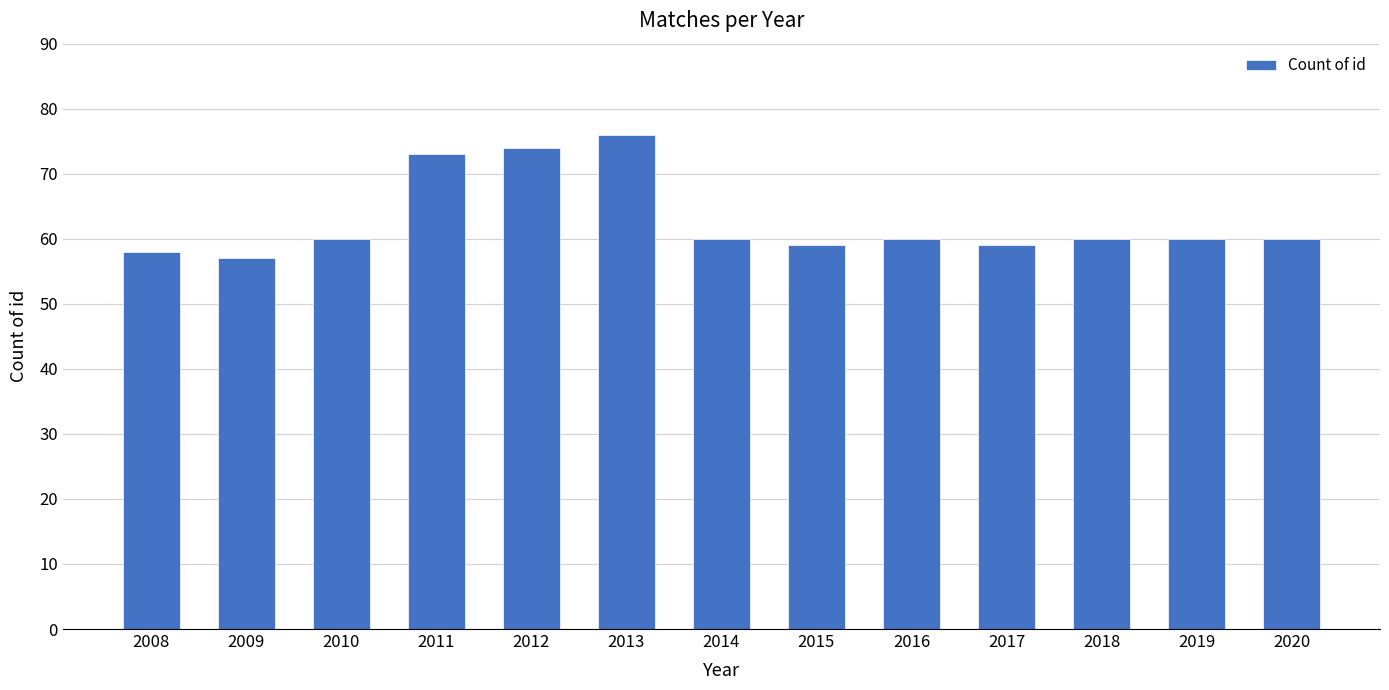

Reading right to left, what are all the values shown in this chart?

2020=60	2019=60	2018=60	2017=59	2016=60	2015=59	2014=60	2013=76	2012=74	2011=73	2010=60	2009=57	2008=58